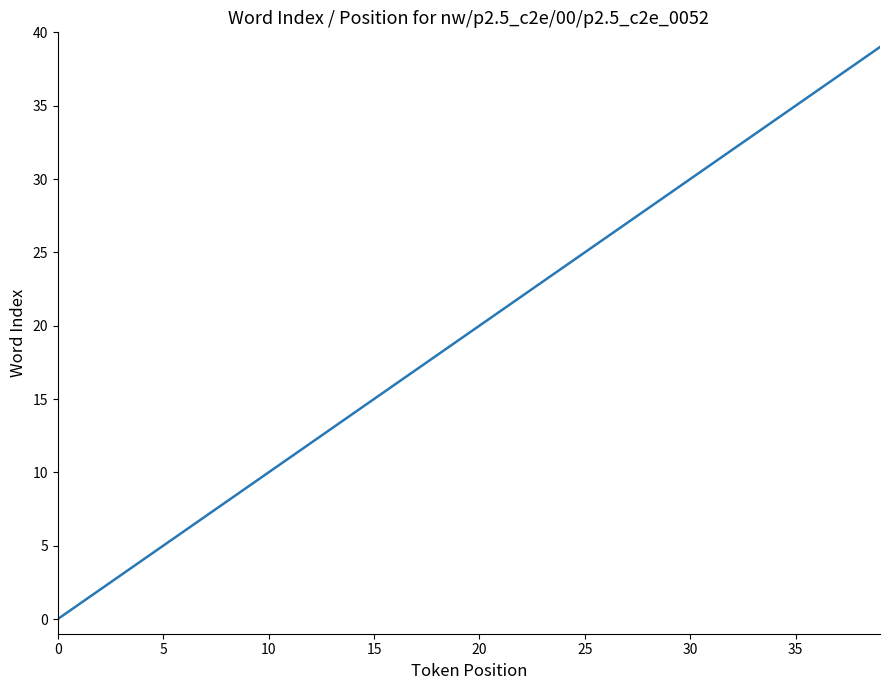

What is the greatest value displayed?

39